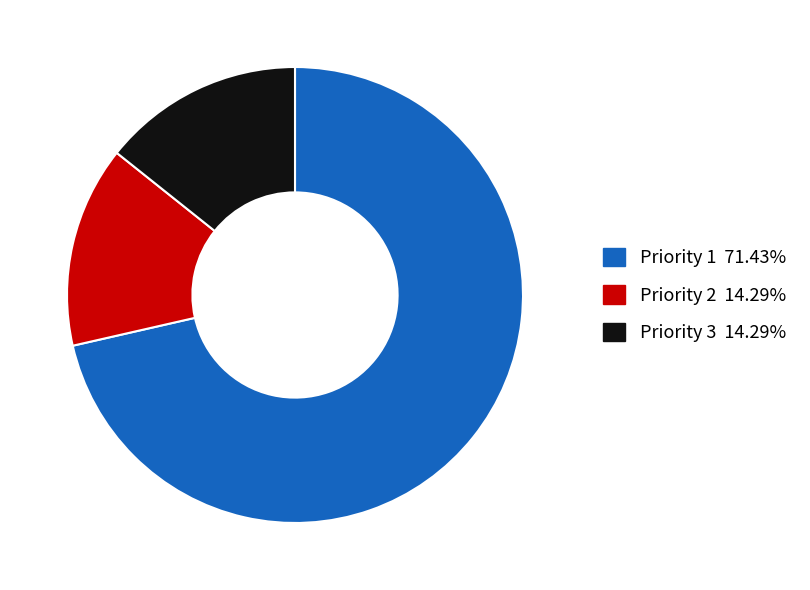

Combined, do Priority 1 and Priority 3 account for over 50%?

Yes